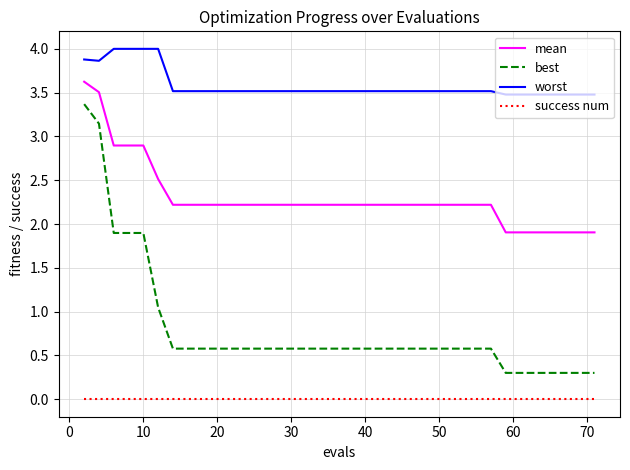

Which series has the largest total across all categories?

worst